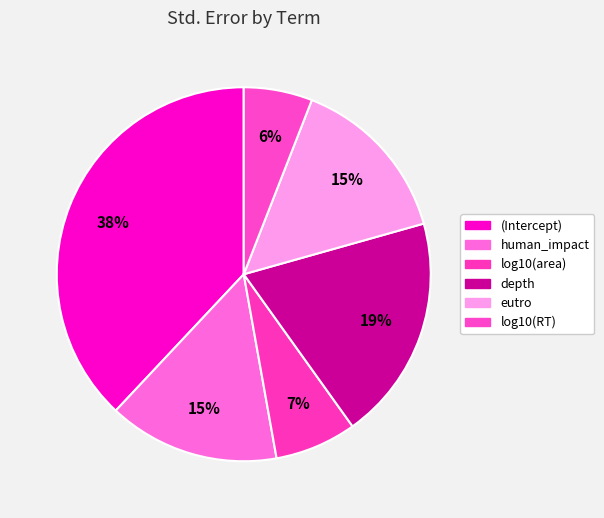

How many slices are in this pie chart?

6